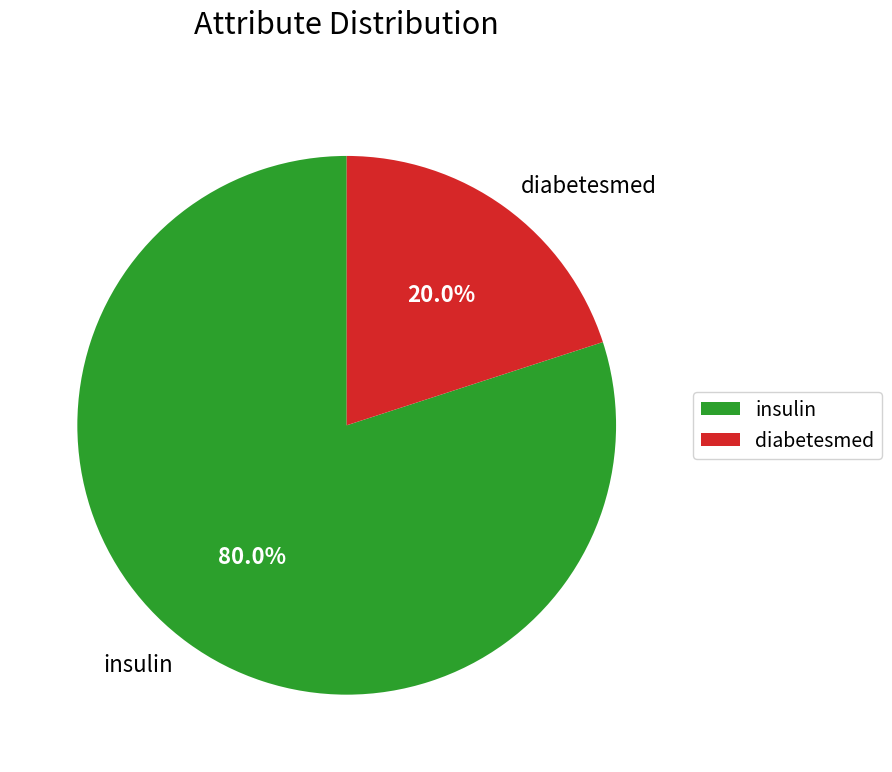

Rank the categories by value from lowest to highest.

diabetesmed, insulin